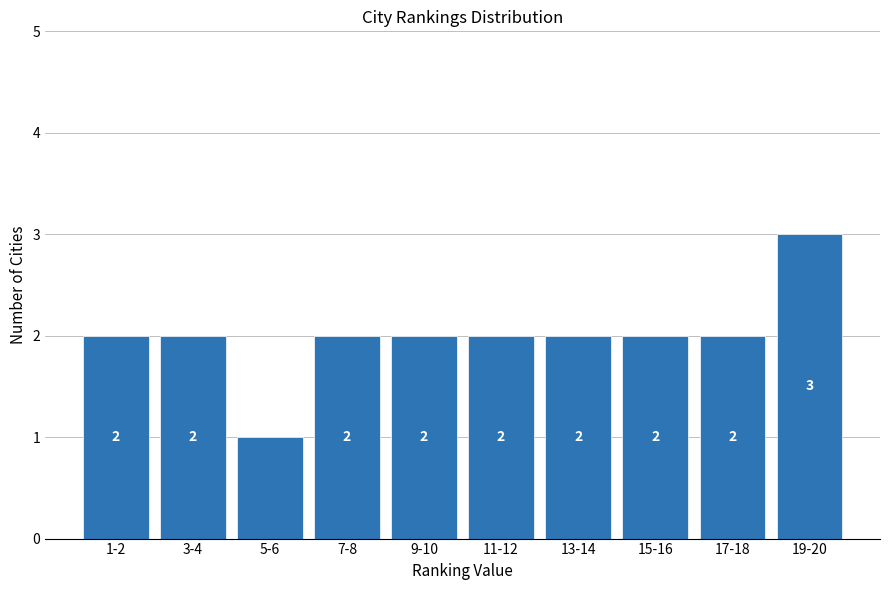

Reading right to left, extract all data points from this chart.

19-20=3	17-18=2	15-16=2	13-14=2	11-12=2	9-10=2	7-8=2	5-6=1	3-4=2	1-2=2